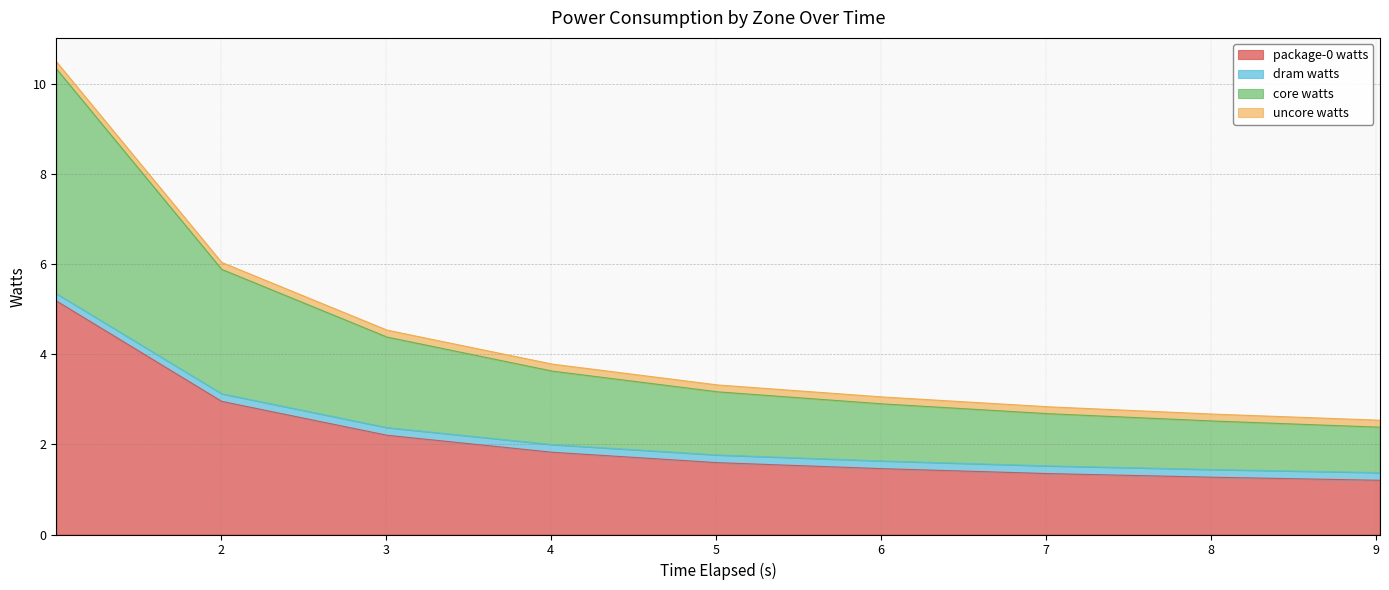

What is the maximum value for package-0 watts?

5.2